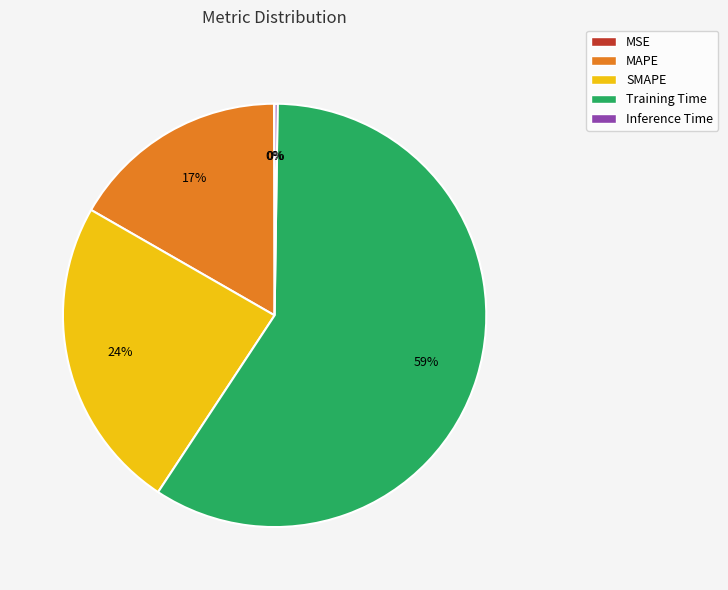

Which slice is the largest?

Training Time